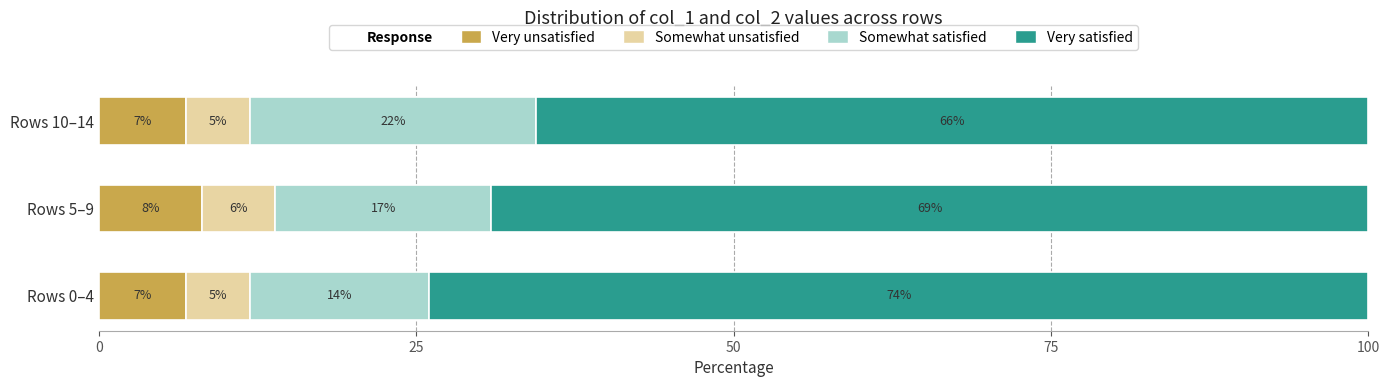

What is the value of the Very unsatisfied bar at the 1st from the left?

6.9